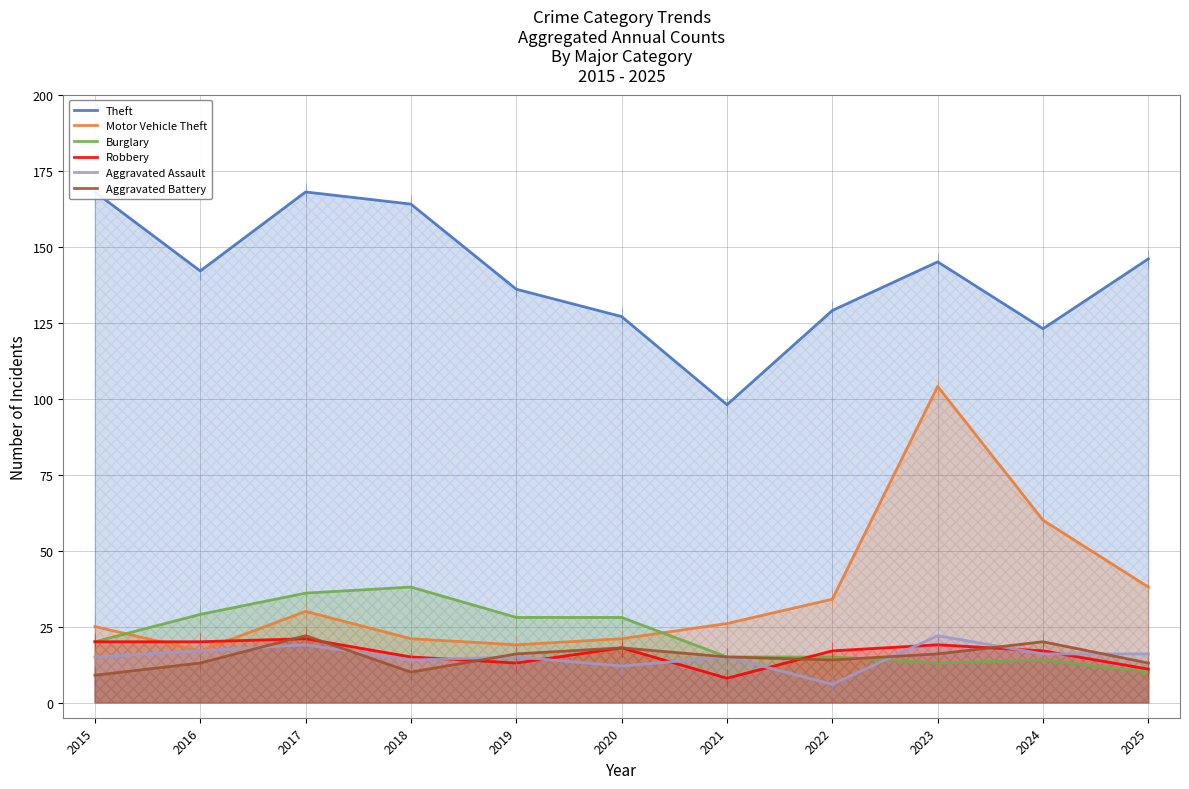

Where is Motor Vehicle Theft nearest to the value 60?

2024